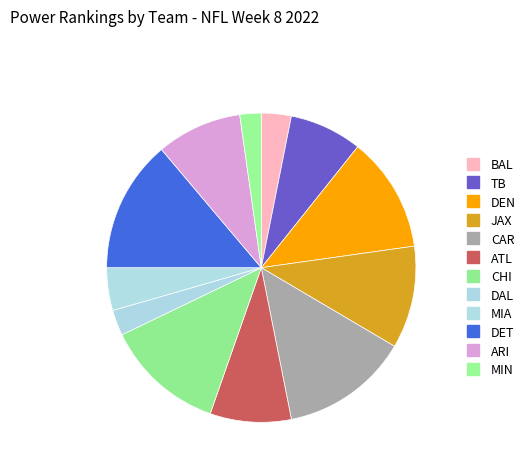

To the nearest percent, what portion does DAL represent?

3%